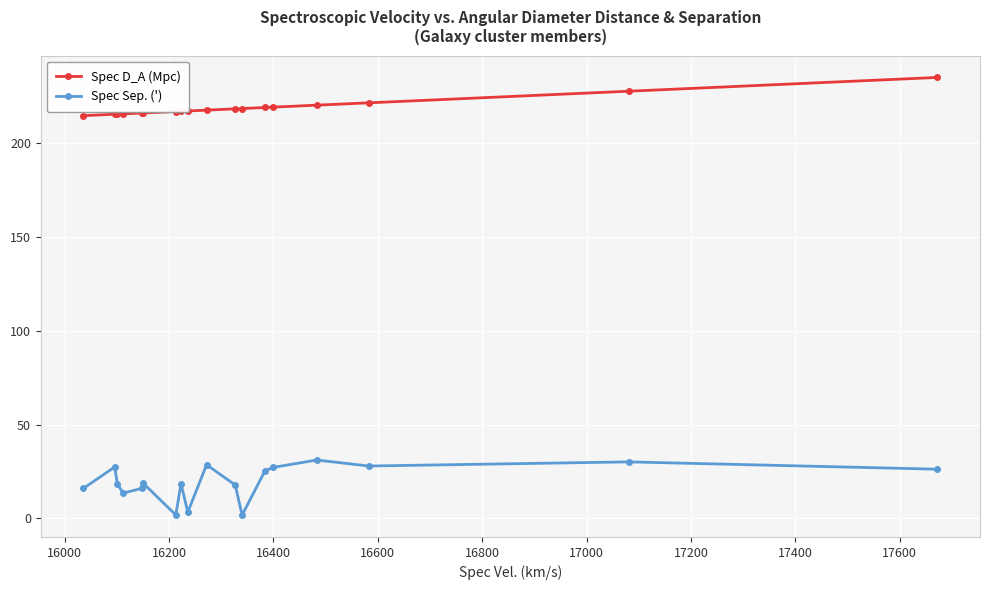

What is the maximum value shown in the chart?

235.2